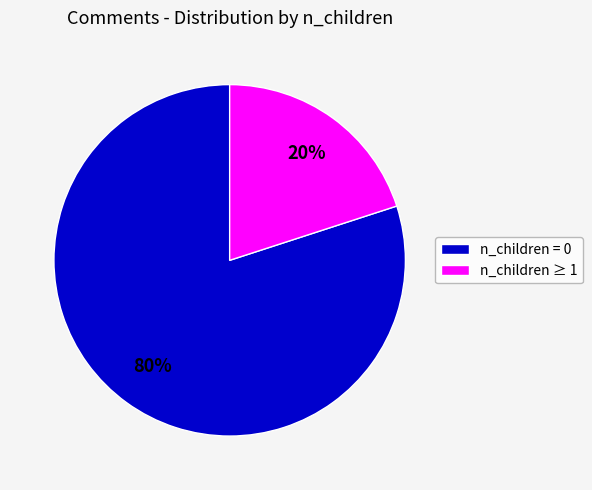

To the nearest percent, what is the difference between the largest and smallest slice percentages?

60%